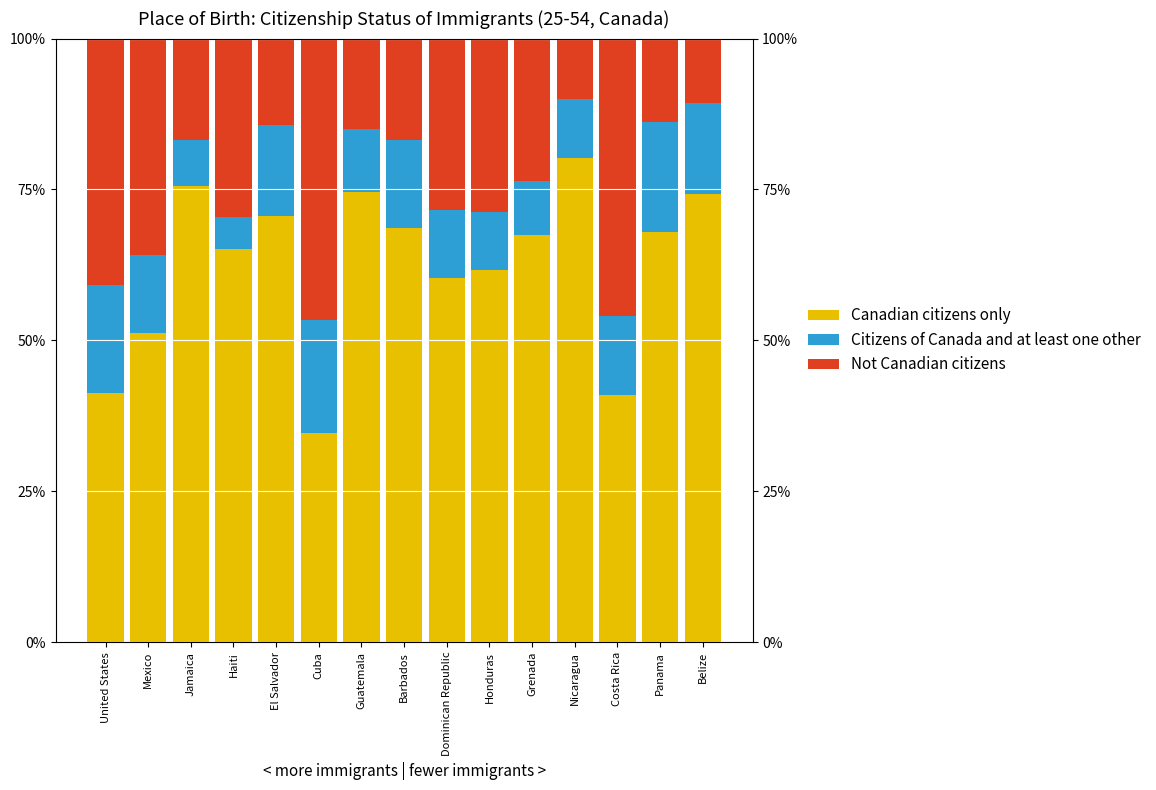

At Guatemala, list the series in order from largest to smallest.

Canadian citizens only, Not Canadian citizens, Citizens of Canada and at least one other